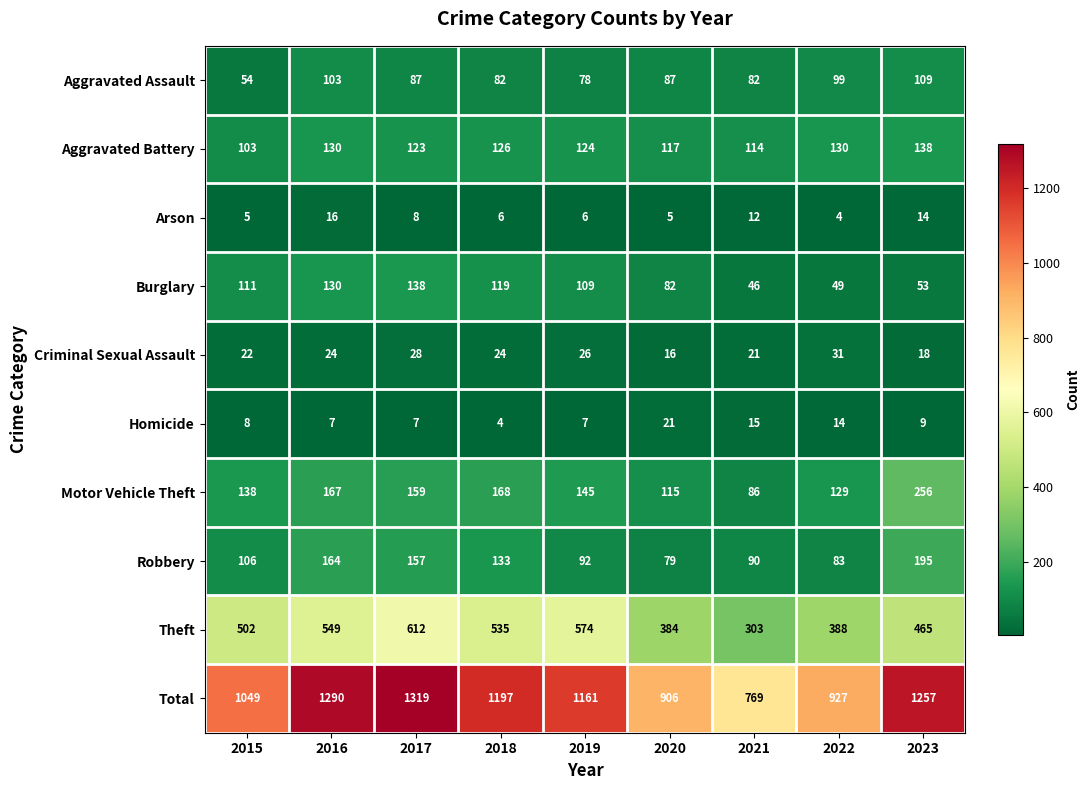

At how many categories does at least one series exceed 1177?

4